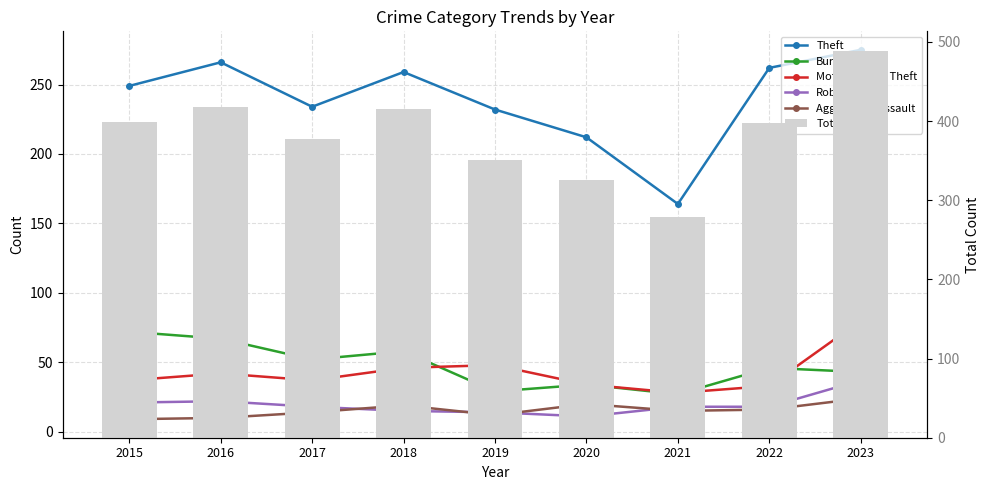

Are the bars grouped side by side (vs. stacked)?

Yes